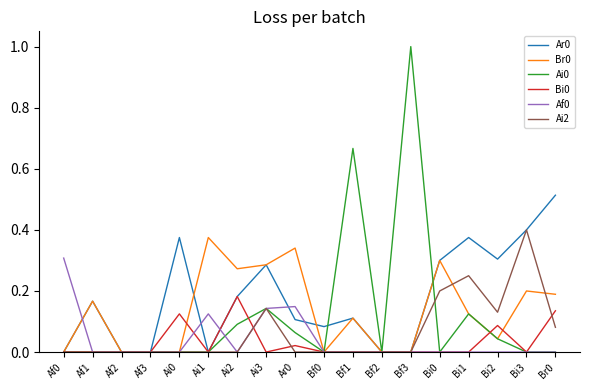

Count the number of data series in this chart.

6